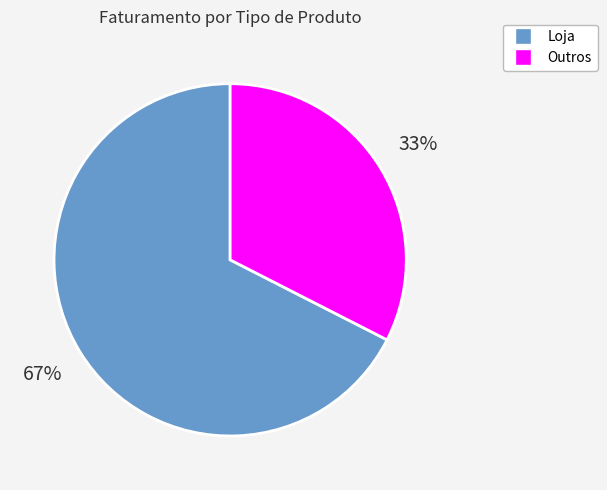

To the nearest percent, what is the average slice percentage?

50%